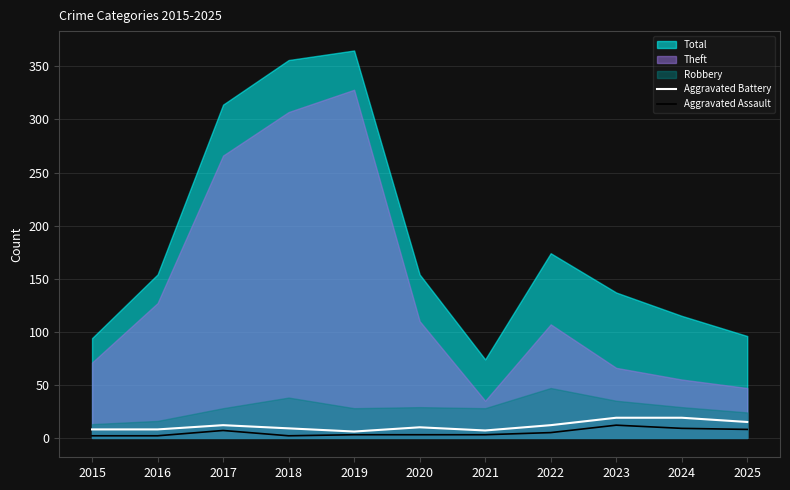

What is the minimum value for Aggravated Assault?

2